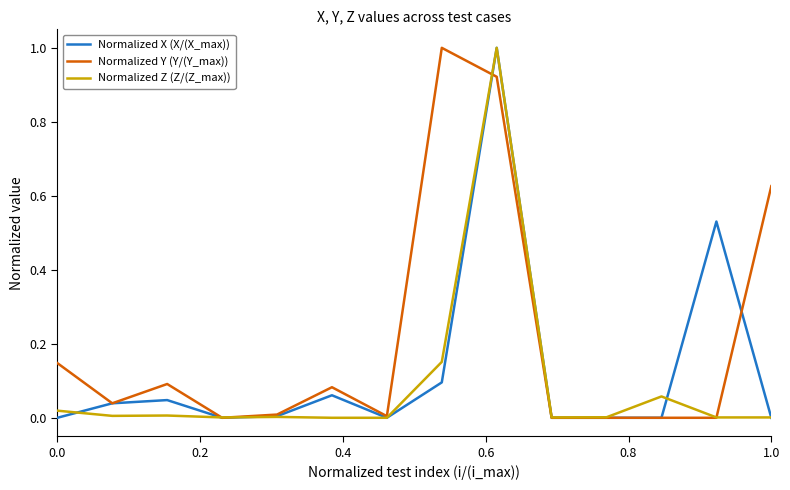

Rank the series by their average value, from lowest to highest.

Normalized Z (Z/(Z_max)), Normalized X (X/(X_max)), Normalized Y (Y/(Y_max))